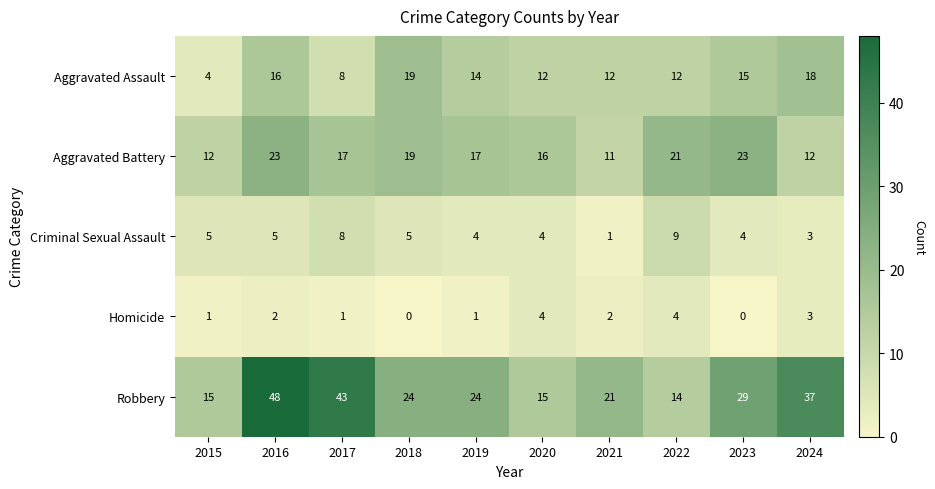

The Criminal Sexual Assault series shows 2 at 2015. True or false?

False